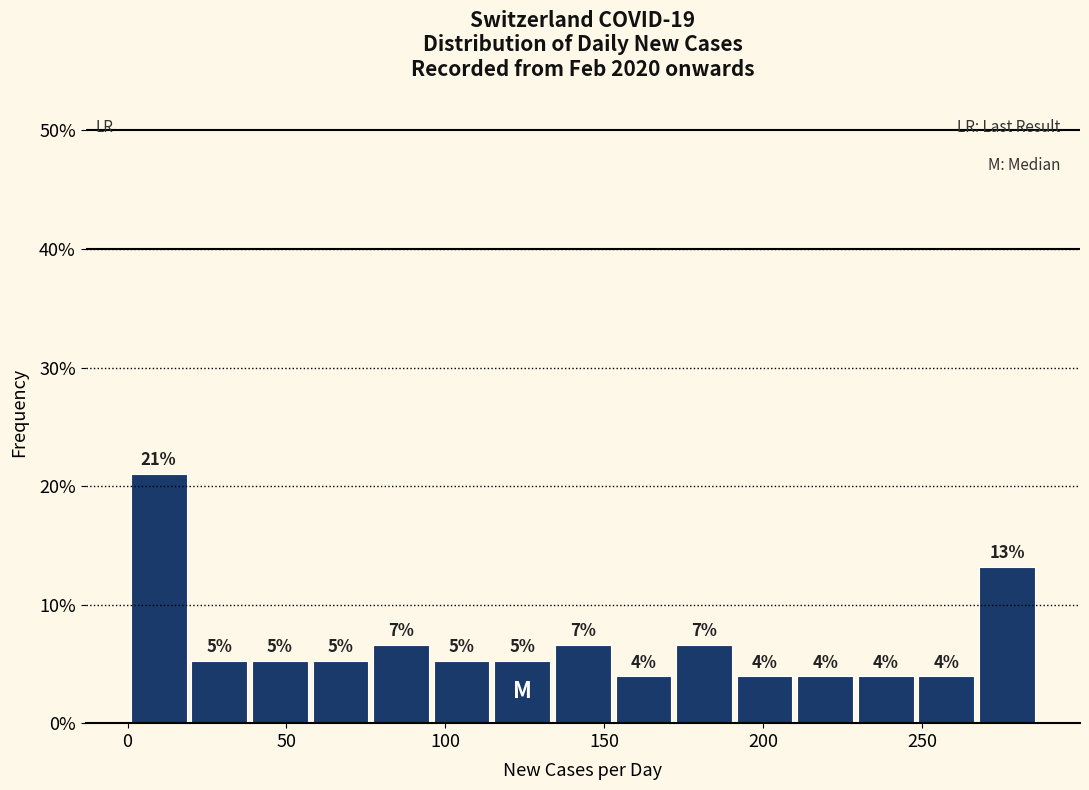

Around what value on the x-axis is the tallest bar? Give the approximate position of its centre, as read against the axis.

10